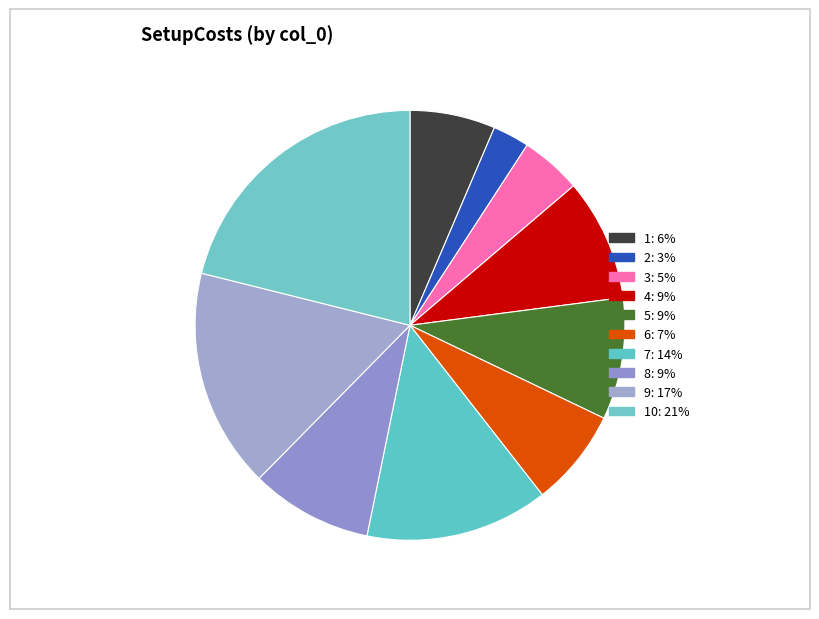

How many slices are in this pie chart?

10